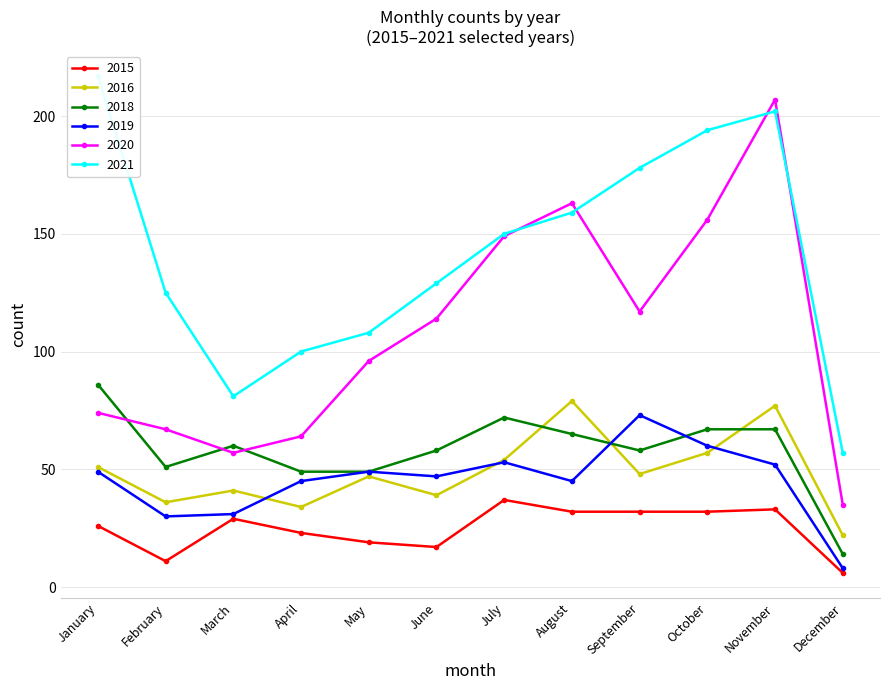

Between October and January, which is larger?

October